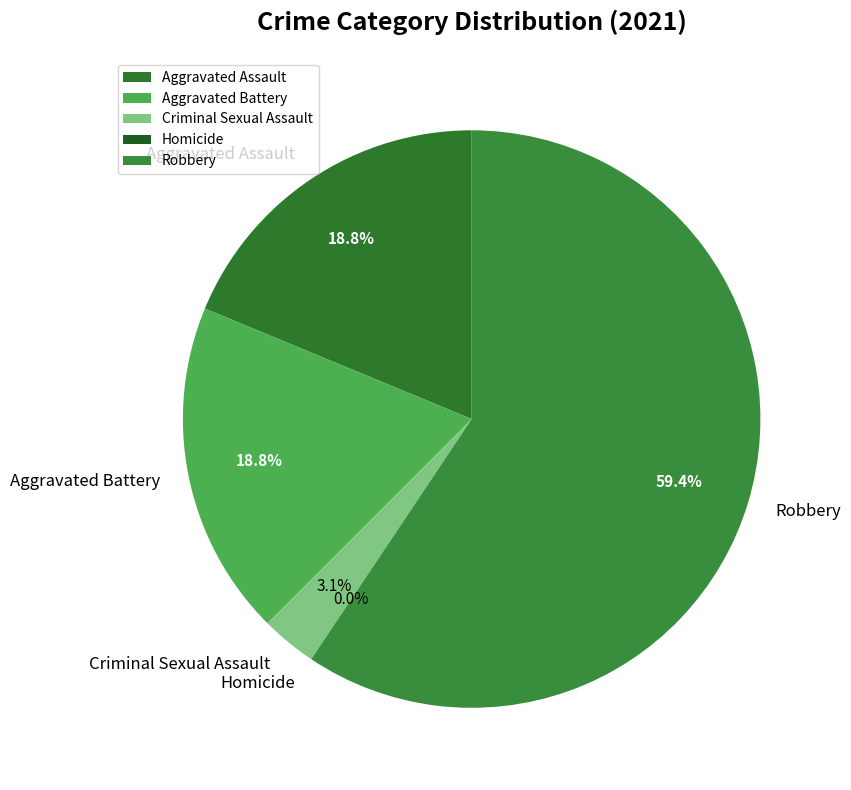

Rank the categories by value from highest to lowest.

Robbery, Aggravated Assault, Aggravated Battery, Criminal Sexual Assault, Homicide